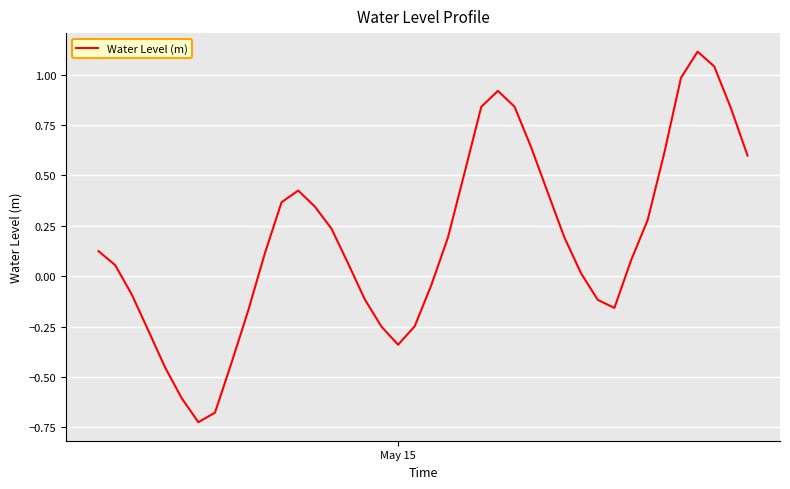

What is the greatest value displayed?

1.1